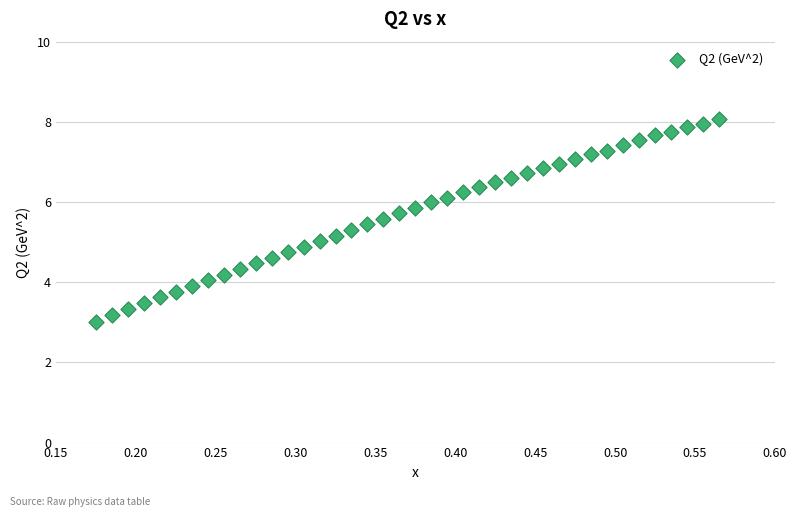

What is the range of Y values (max minus min)?

5.1